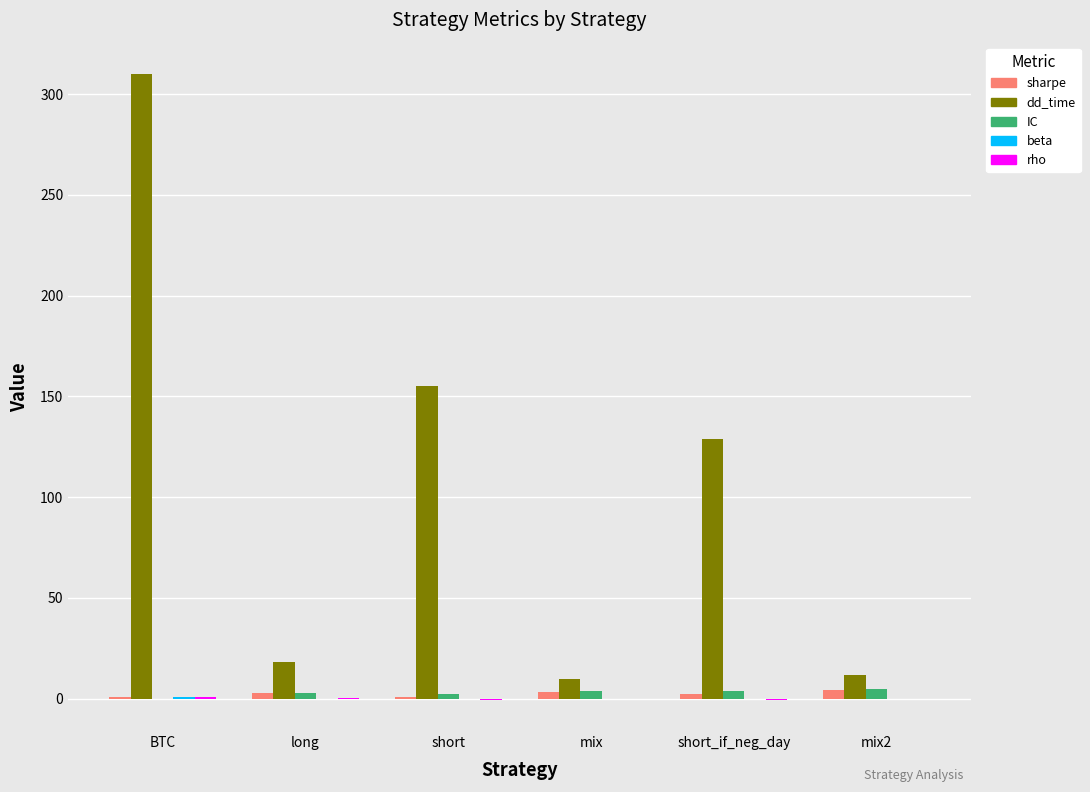

True or false: dd_time has a value of 129.0 at short_if_neg_day.

True